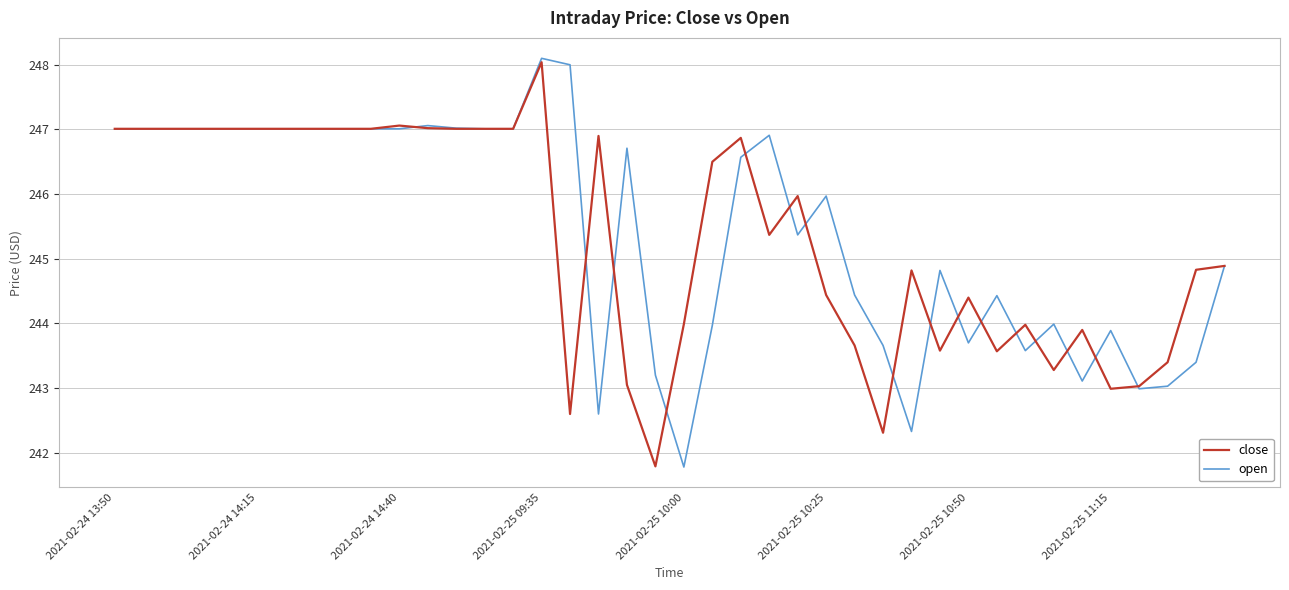

What is the lowest value of the open series?

241.8